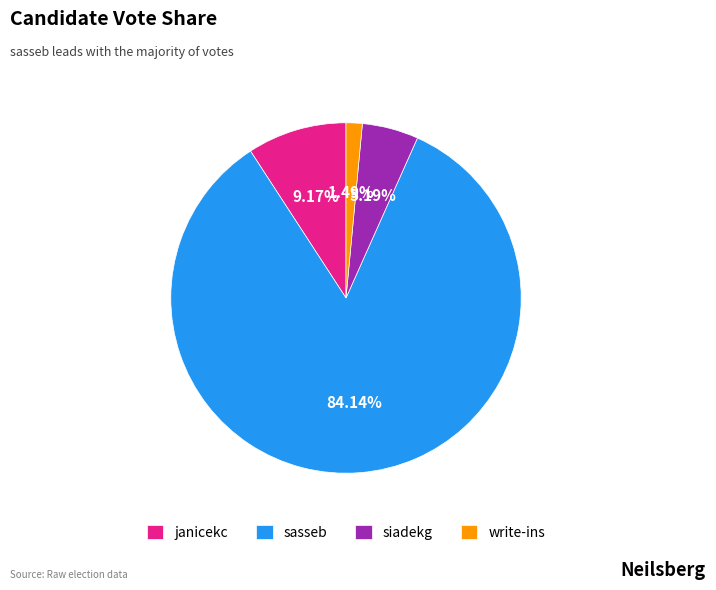

The sasseb slice represents 96% of the pie. True or false?

False